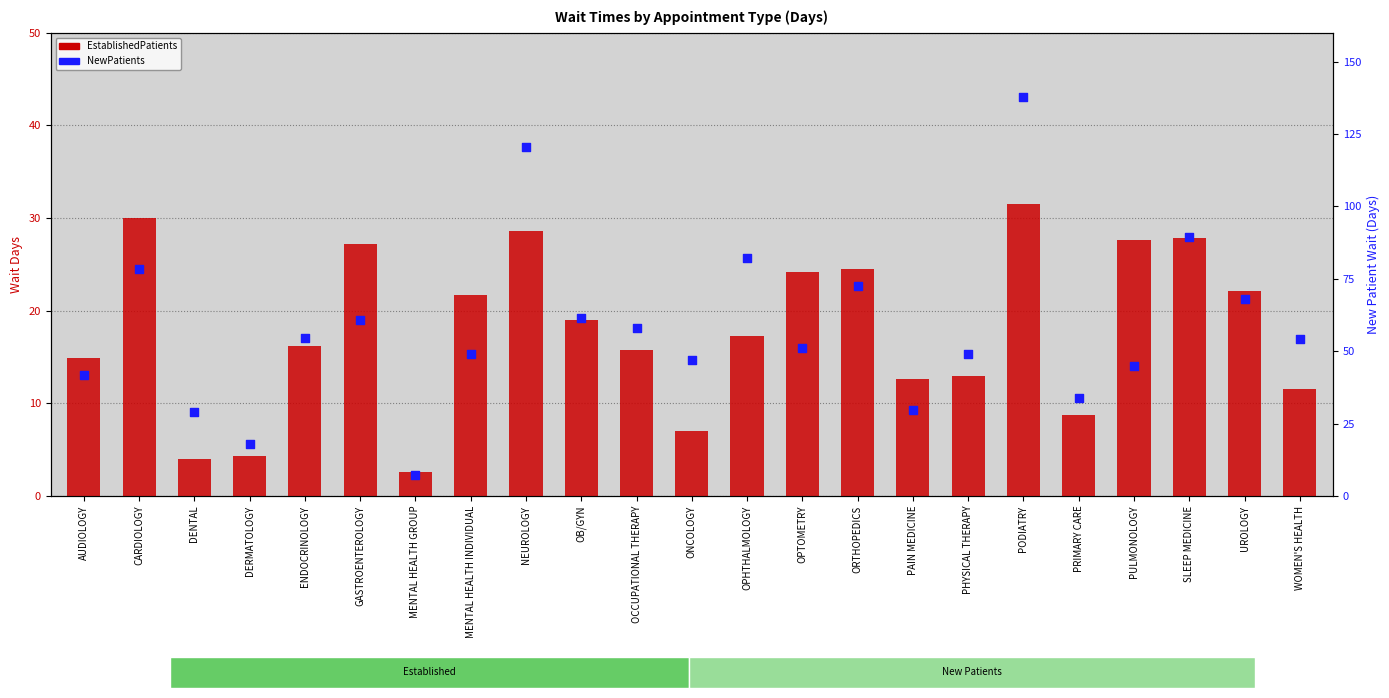

Which series has the largest total across all categories?

NewPatients